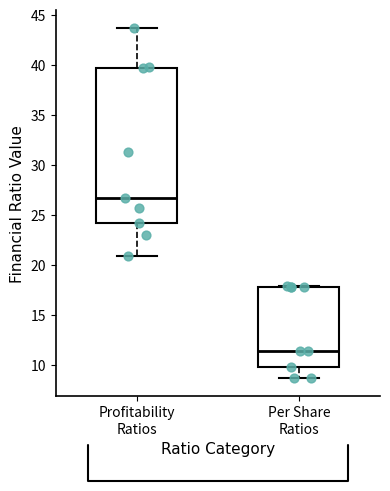

Reading left to right, read every box against the y-axis: the position of its median line, the range the box covers, and the ends of its whiskers. The values are not printed on the chart, so give them approximately, as read against the axis.

Profitability Ratios: median 26.5, box 24.0 to 39.5, whiskers 21.0 to 43.5
Per Share Ratios: median 11.5, box 10.0 to 18.0, whiskers 8.5 to 18.0